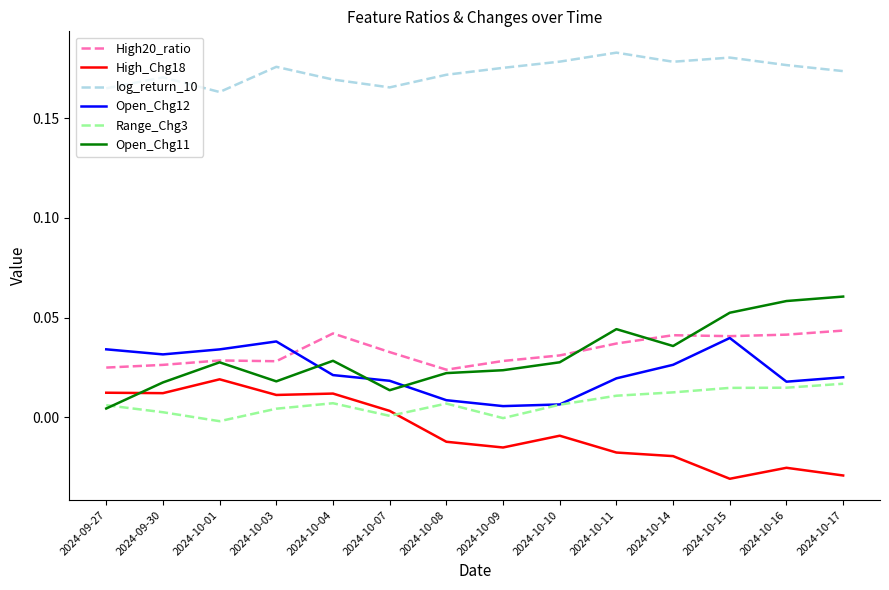

Is it true that High_Chg18 equals -0.0 at 2024-10-10?

True